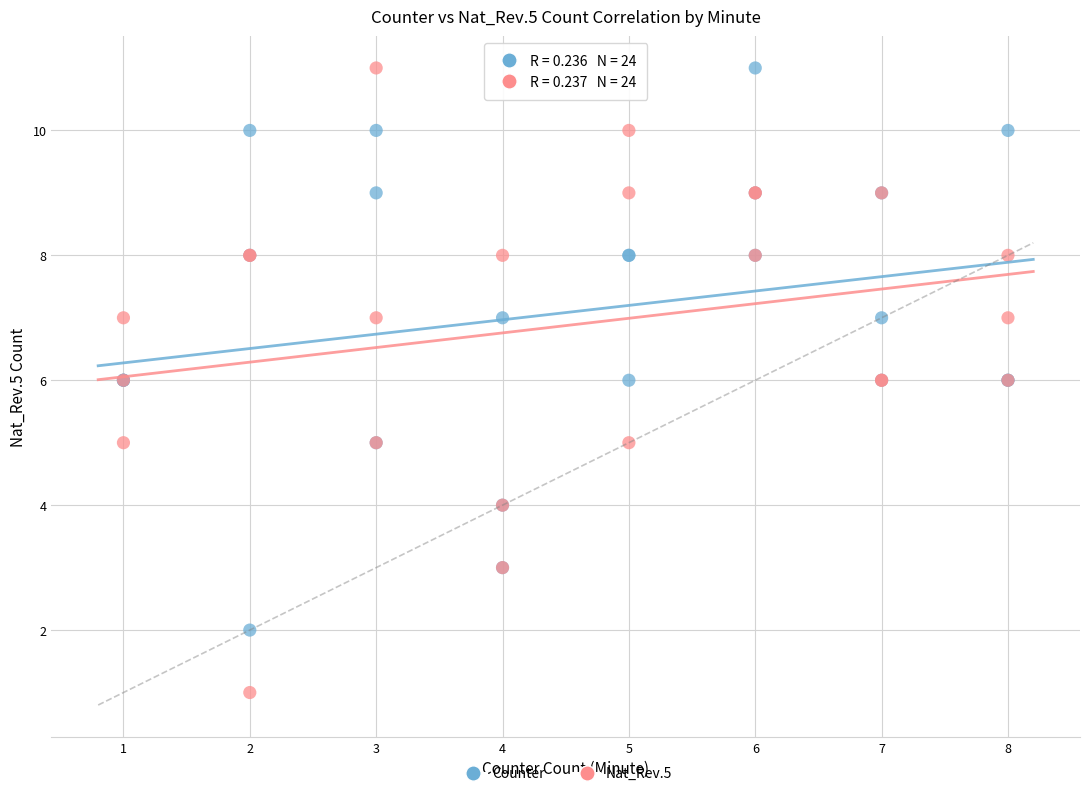

Which series contains the lowest Y value?

Nat_Rev.5